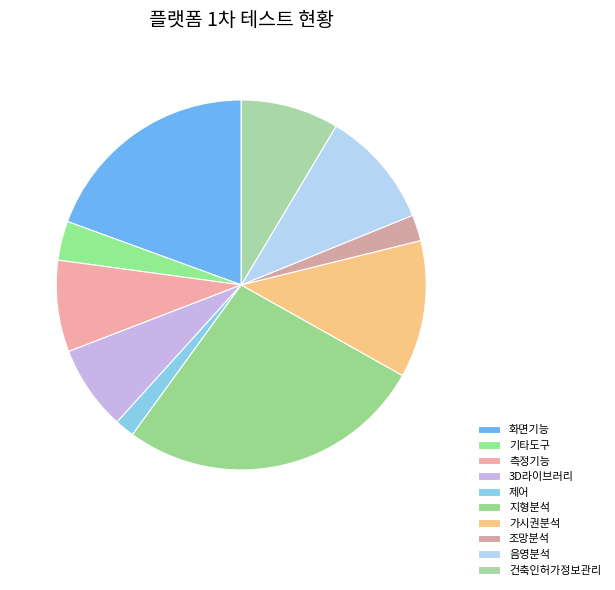

What is the smallest slice in the pie chart?

제어